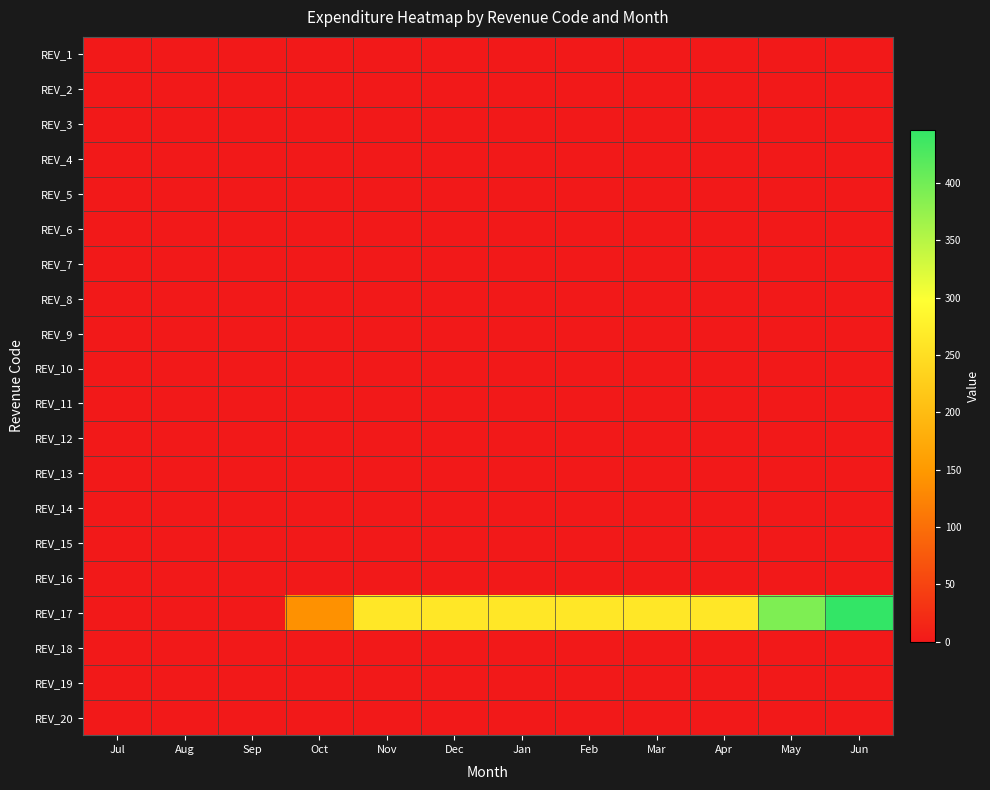

Reading left to right, list all the values displayed in this chart.

REV_1: Jul=0.0	Aug=0.0	Sep=0.0	Oct=0.0	Nov=0.0	Dec=0.0	Jan=0.0	Feb=0.0	Mar=0.0	Apr=0.0	May=0.0	Jun=0.0
REV_2: Jul=0.0	Aug=0.0	Sep=0.0	Oct=0.0	Nov=0.0	Dec=0.0	Jan=0.0	Feb=0.0	Mar=0.0	Apr=0.0	May=0.0	Jun=0.0
REV_3: Jul=0.0	Aug=0.0	Sep=0.0	Oct=0.0	Nov=0.0	Dec=0.0	Jan=0.0	Feb=0.0	Mar=0.0	Apr=0.0	May=0.0	Jun=0.0
REV_4: Jul=0.0	Aug=0.0	Sep=0.0	Oct=0.0	Nov=0.0	Dec=0.0	Jan=0.0	Feb=0.0	Mar=0.0	Apr=0.0	May=0.0	Jun=0.0
REV_5: Jul=0.0	Aug=0.0	Sep=0.0	Oct=0.0	Nov=0.0	Dec=0.0	Jan=0.0	Feb=0.0	Mar=0.0	Apr=0.0	May=0.0	Jun=0.0
REV_6: Jul=0.0	Aug=0.0	Sep=0.0	Oct=0.0	Nov=0.0	Dec=0.0	Jan=0.0	Feb=0.0	Mar=0.0	Apr=0.0	May=0.0	Jun=0.0
REV_7: Jul=0.0	Aug=0.0	Sep=0.0	Oct=0.0	Nov=0.0	Dec=0.0	Jan=0.0	Feb=0.0	Mar=0.0	Apr=0.0	May=0.0	Jun=0.0
REV_8: Jul=0.0	Aug=0.0	Sep=0.0	Oct=0.0	Nov=0.0	Dec=0.0	Jan=0.0	Feb=0.0	Mar=0.0	Apr=0.0	May=0.0	Jun=0.0
REV_9: Jul=0.0	Aug=0.0	Sep=0.0	Oct=0.0	Nov=0.0	Dec=0.0	Jan=0.0	Feb=0.0	Mar=0.0	Apr=0.0	May=0.0	Jun=0.0
REV_10: Jul=0.0	Aug=0.0	Sep=0.0	Oct=0.0	Nov=0.0	Dec=0.0	Jan=0.0	Feb=0.0	Mar=0.0	Apr=0.0	May=0.0	Jun=0.0
REV_11: Jul=0.0	Aug=0.0	Sep=0.0	Oct=0.0	Nov=0.0	Dec=0.0	Jan=0.0	Feb=0.0	Mar=0.0	Apr=0.0	May=0.0	Jun=0.0
REV_12: Jul=0.0	Aug=0.0	Sep=0.0	Oct=0.0	Nov=0.0	Dec=0.0	Jan=0.0	Feb=0.0	Mar=0.0	Apr=0.0	May=0.0	Jun=0.0
REV_13: Jul=0.0	Aug=0.0	Sep=0.0	Oct=0.0	Nov=0.0	Dec=0.0	Jan=0.0	Feb=0.0	Mar=0.0	Apr=0.0	May=0.0	Jun=0.0
REV_14: Jul=0.0	Aug=0.0	Sep=0.0	Oct=0.0	Nov=0.0	Dec=0.0	Jan=0.0	Feb=0.0	Mar=0.0	Apr=0.0	May=0.0	Jun=0.0
REV_15: Jul=0.0	Aug=0.0	Sep=0.0	Oct=0.0	Nov=0.0	Dec=0.0	Jan=0.0	Feb=0.0	Mar=0.0	Apr=0.0	May=0.0	Jun=0.0
REV_16: Jul=0.0	Aug=0.0	Sep=0.0	Oct=0.0	Nov=0.0	Dec=0.0	Jan=0.0	Feb=0.0	Mar=0.0	Apr=0.0	May=0.0	Jun=0.0
REV_17: Jul=0.0	Aug=0.0	Sep=0.0	Oct=140.1	Nov=262.4	Dec=262.4	Jan=262.4	Feb=262.4	Mar=262.4	Apr=262.4	May=390.3	Jun=445.8
REV_18: Jul=0.0	Aug=0.0	Sep=0.0	Oct=0.0	Nov=0.0	Dec=0.0	Jan=0.0	Feb=0.0	Mar=0.0	Apr=0.0	May=0.0	Jun=0.0
REV_19: Jul=0.0	Aug=0.0	Sep=0.0	Oct=0.0	Nov=0.0	Dec=0.0	Jan=0.0	Feb=0.0	Mar=0.0	Apr=0.0	May=0.0	Jun=0.0
REV_20: Jul=0.0	Aug=0.0	Sep=0.0	Oct=0.0	Nov=0.0	Dec=0.0	Jan=0.0	Feb=0.0	Mar=0.0	Apr=0.0	May=0.0	Jun=0.0